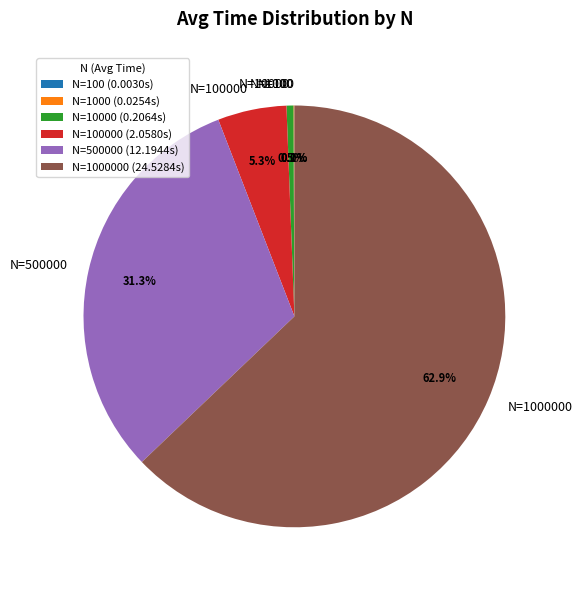

What portion of the pie excludes N=500000?

68.7%